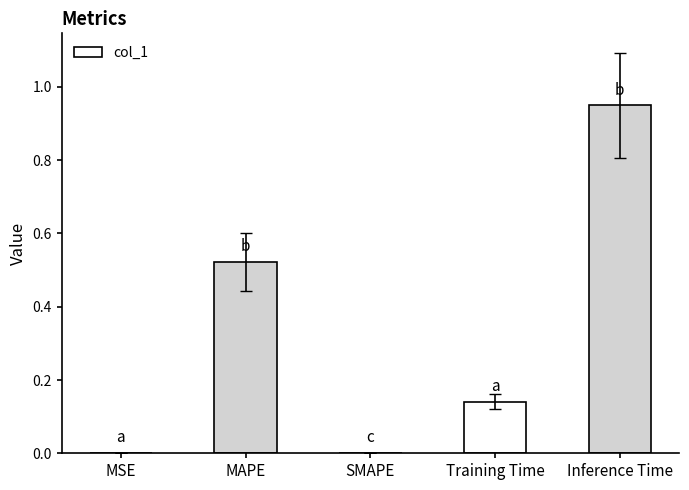

True or false: the data shows 0.0 at SMAPE.

True